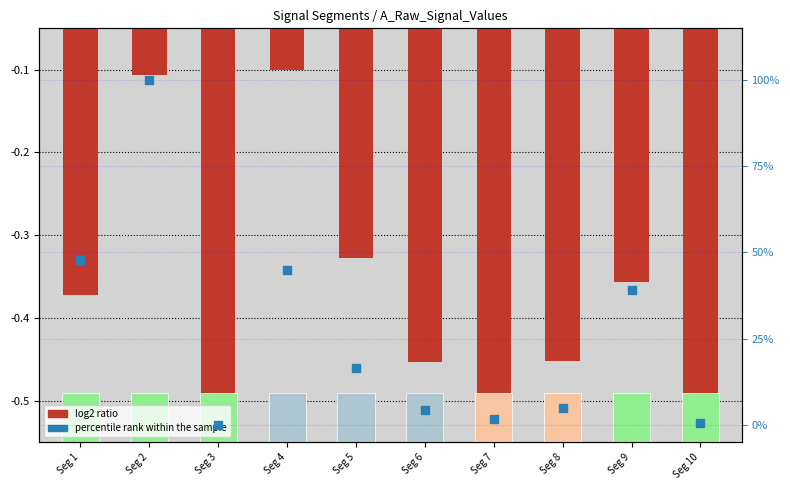

Which series has the largest total across all categories?

percentile rank within the sample